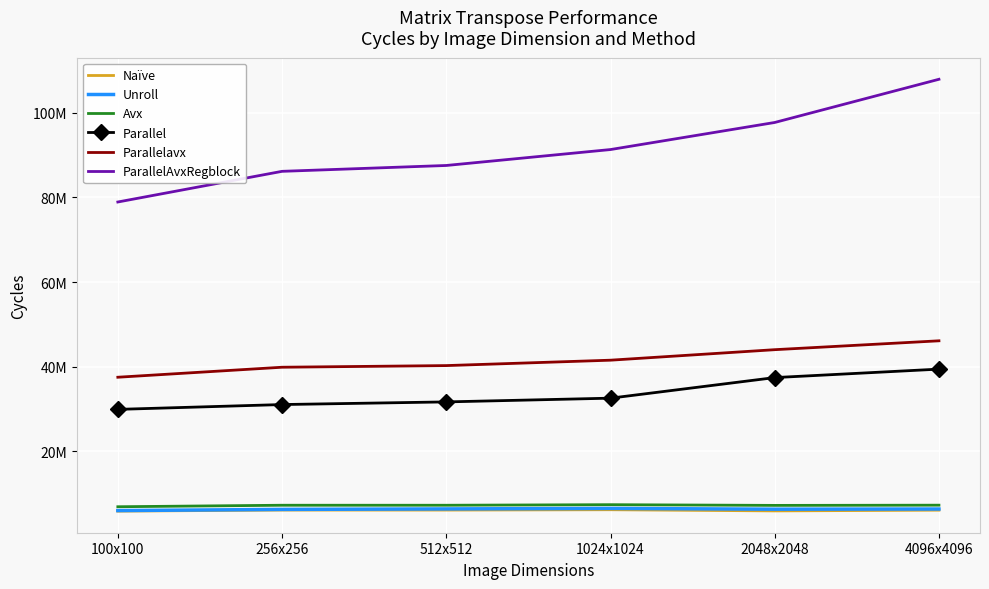

In Avx, how many points are higher than both neighbors (excluding endpoints)?

2